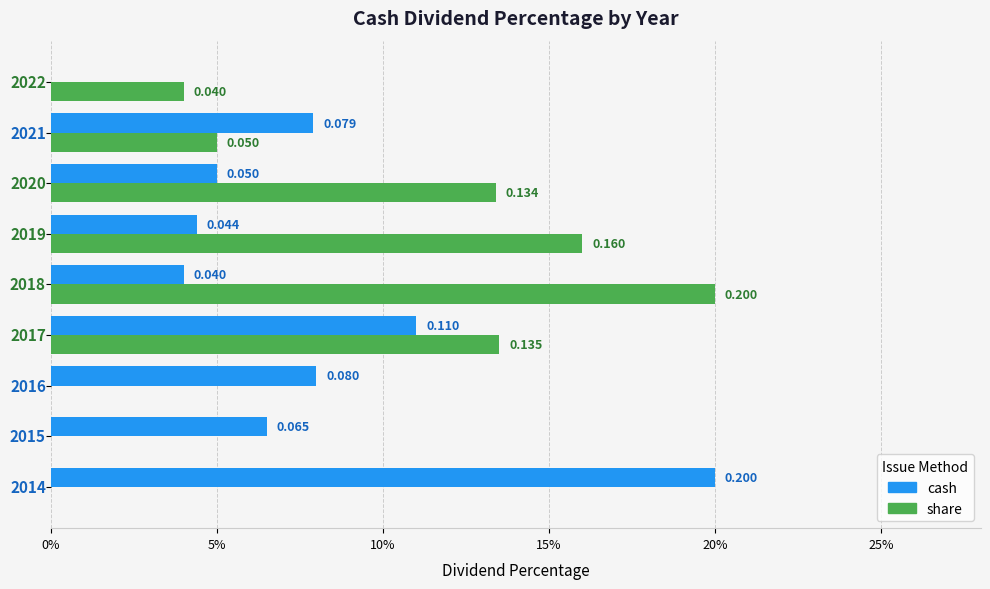

What are all the series names shown in the legend?

cash, share